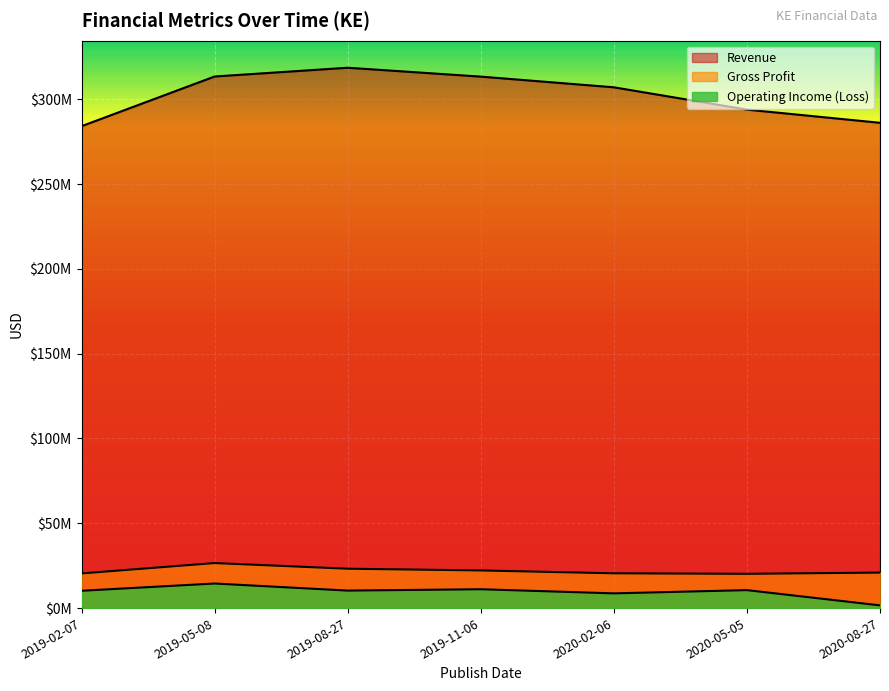

Reading left to right, extract all data points from this chart.

Revenue: 284149000	313454000	318621000	313385000	307084000	293925000	286156000
Gross Profit: 20444000	26554000	23222000	22193000	20511000	20212000	20925000
Operating Income (Loss): 10212000	14497000	10319000	11115000	8684000	10588000	1609000